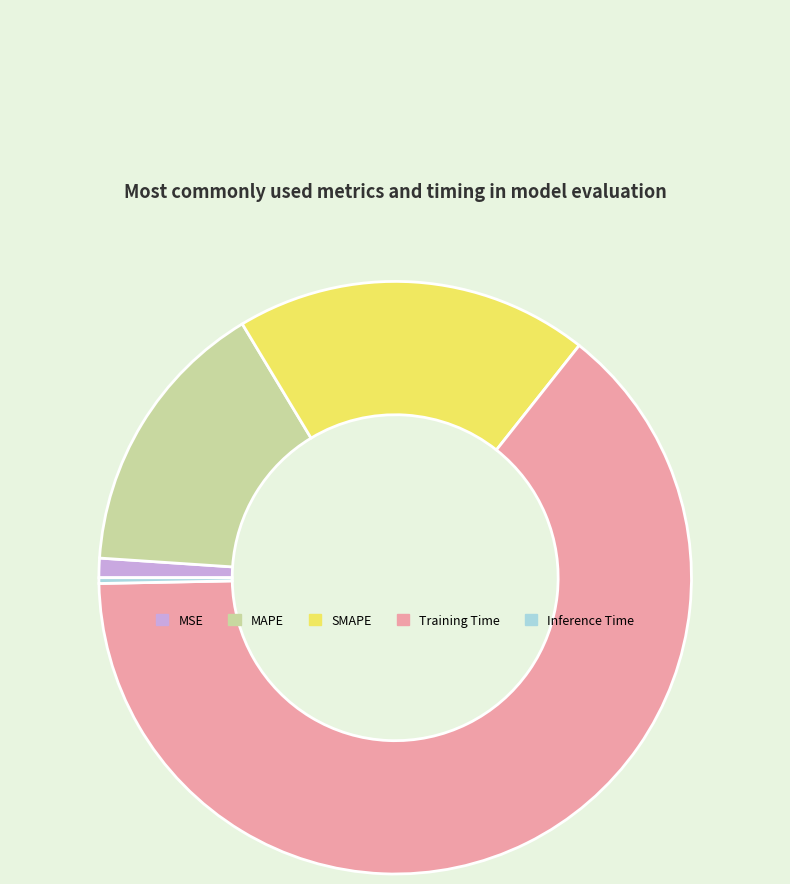

Which category has the biggest portion of the pie?

Training Time